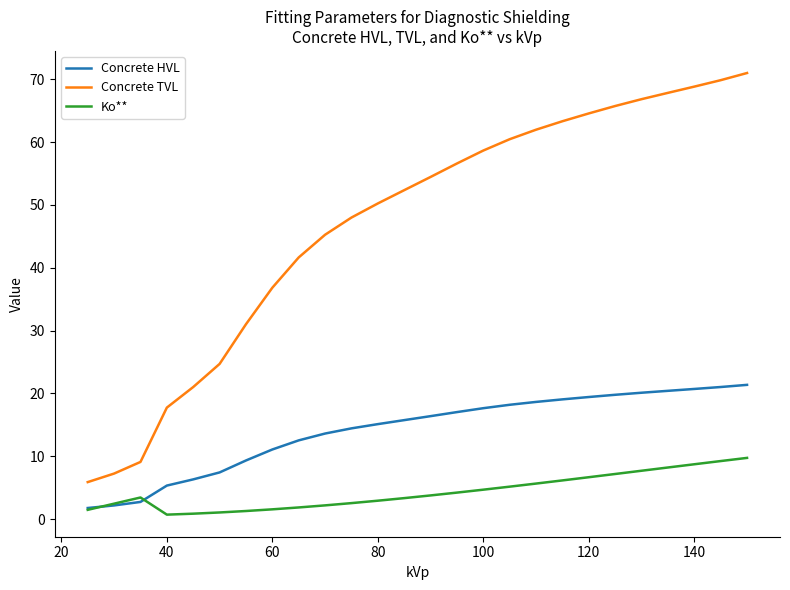

Rank the series by their average value, from lowest to highest.

Ko**, Concrete HVL, Concrete TVL